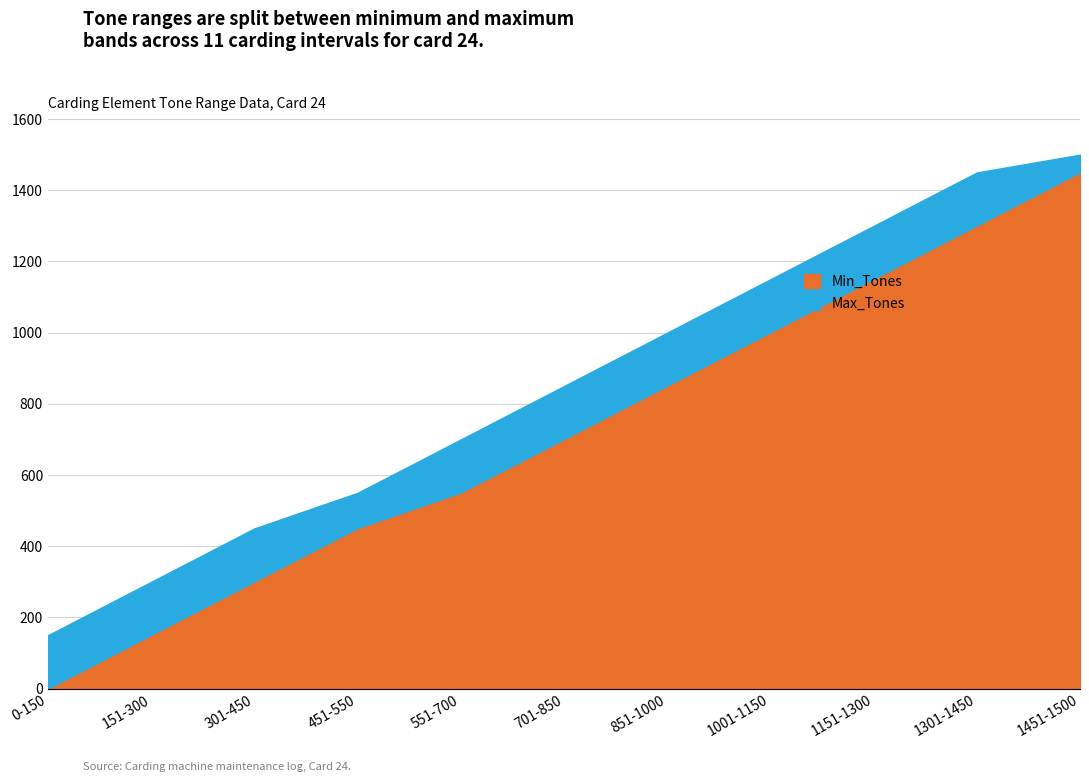

What position from the right is 1451-1500?

1